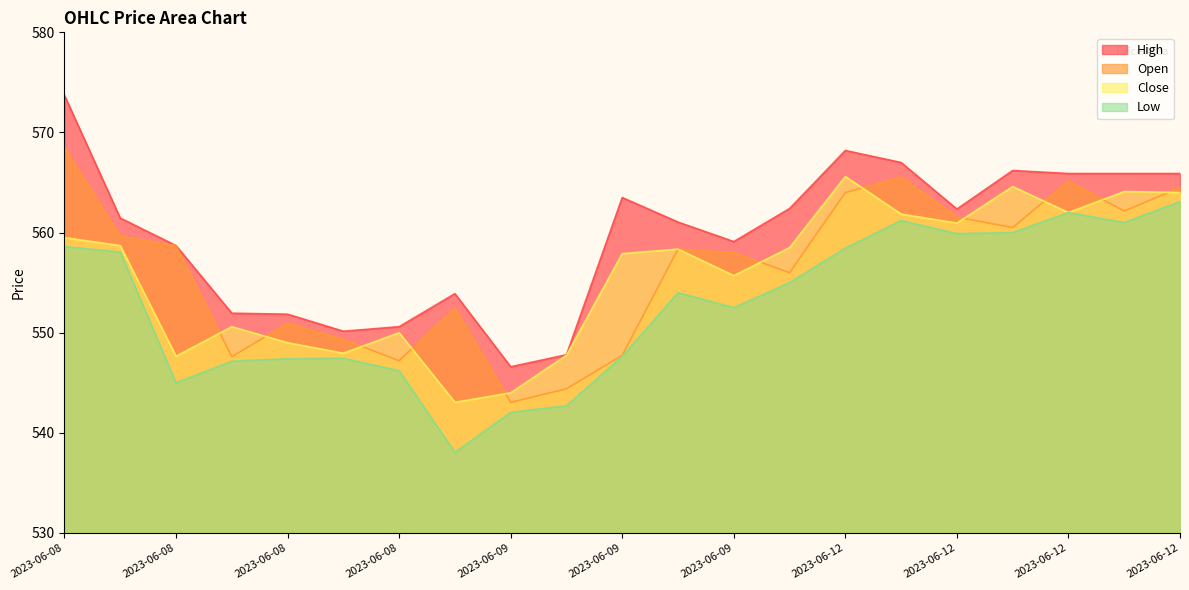

Which has a higher value, 2023-06-12 or 2023-06-08?

2023-06-12